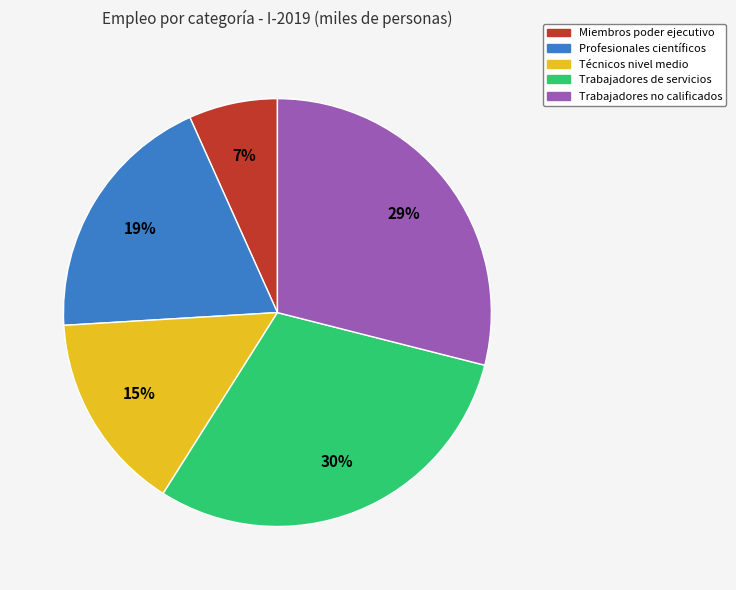

To the nearest percent, what is the average slice percentage?

20%